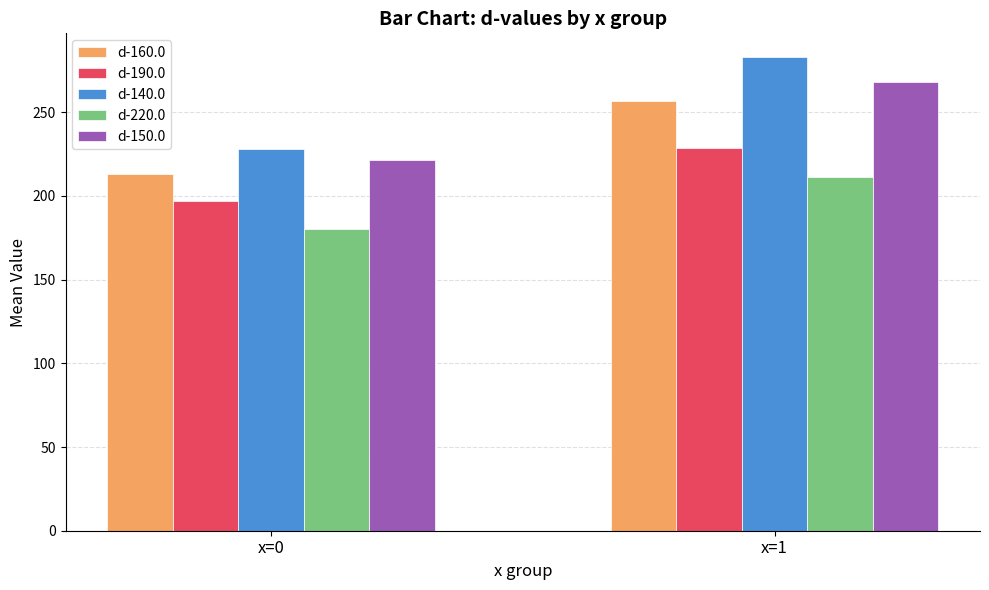

Which series has the largest total across all categories?

d-140.0